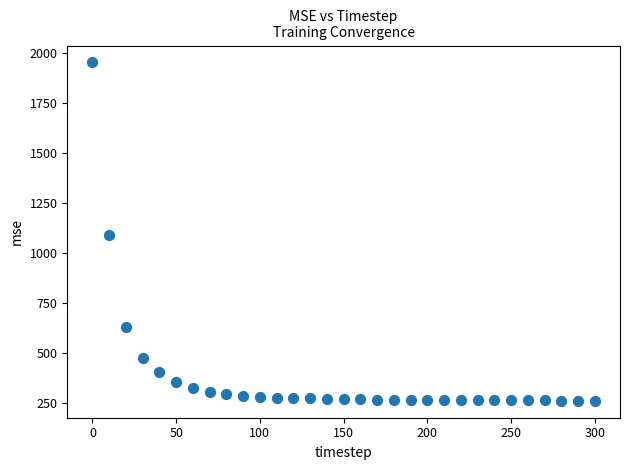

What is the range of Y values (max minus min)?

1693.3